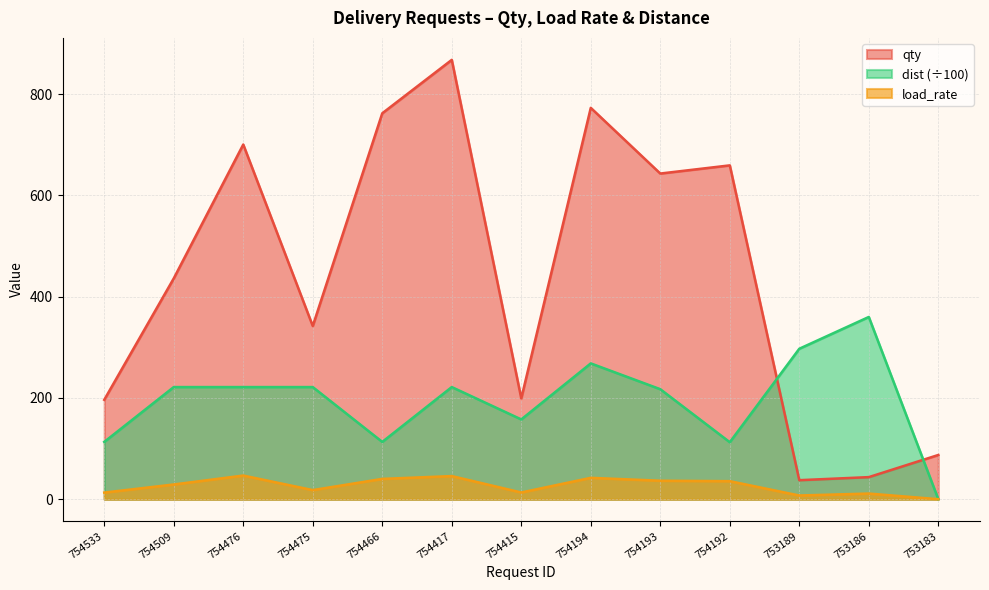

What is the value of the dist point at the 3rd from the left?

221.4